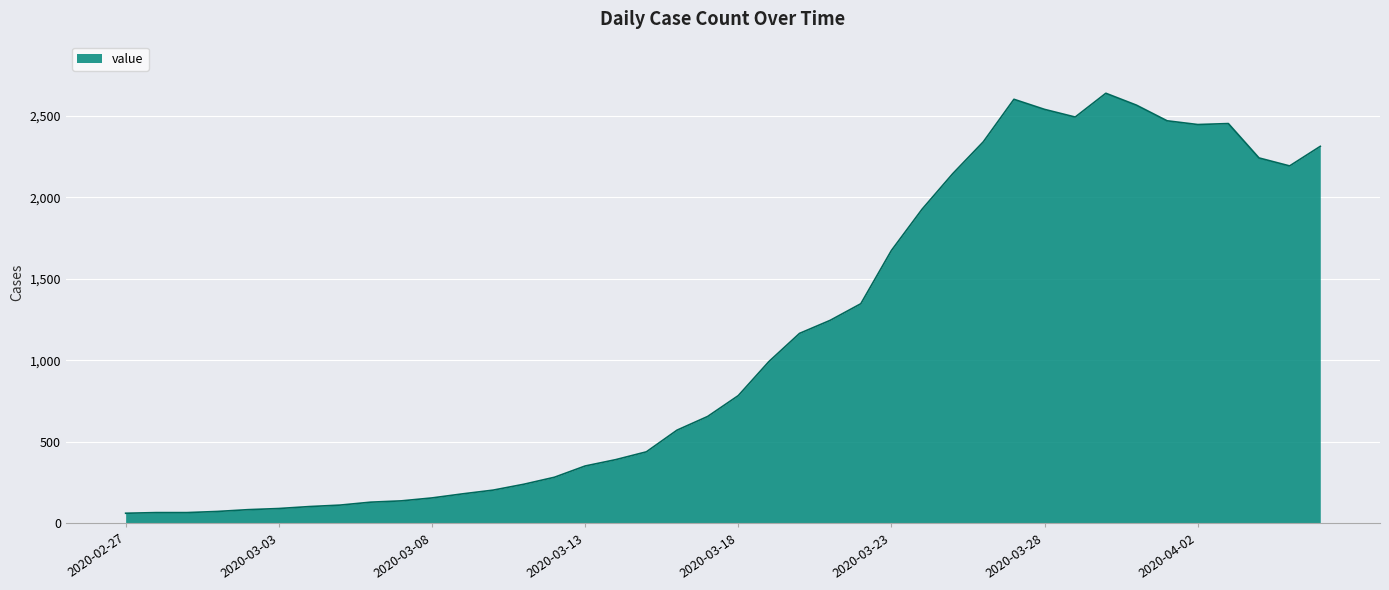

What is the smallest value displayed?

61